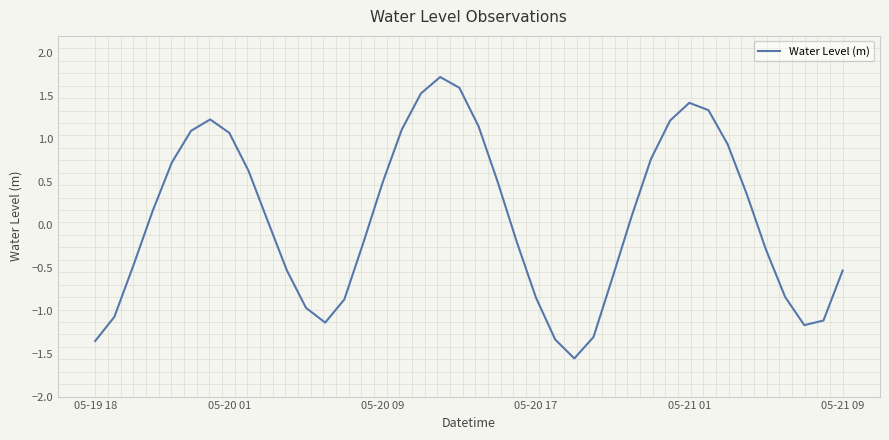

What is the greatest value displayed?

1.7